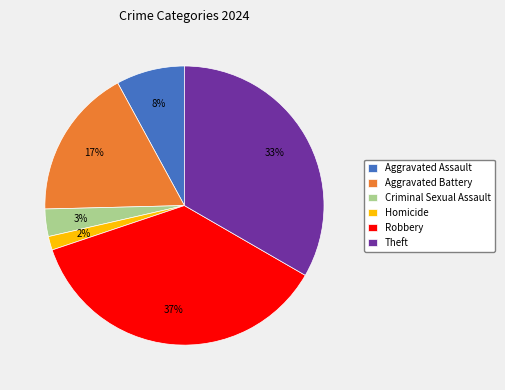

What is the smallest slice in the pie chart?

Homicide